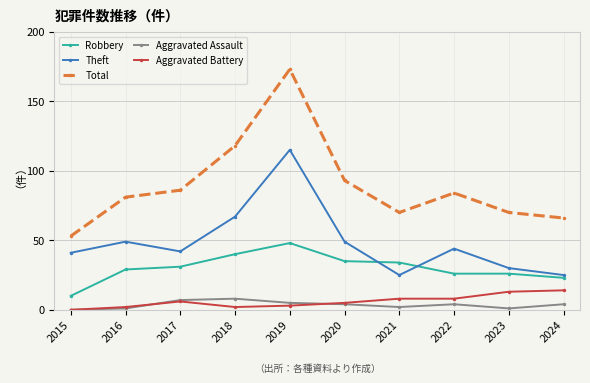

The value of Theft at 2016 is 21. True or false?

False